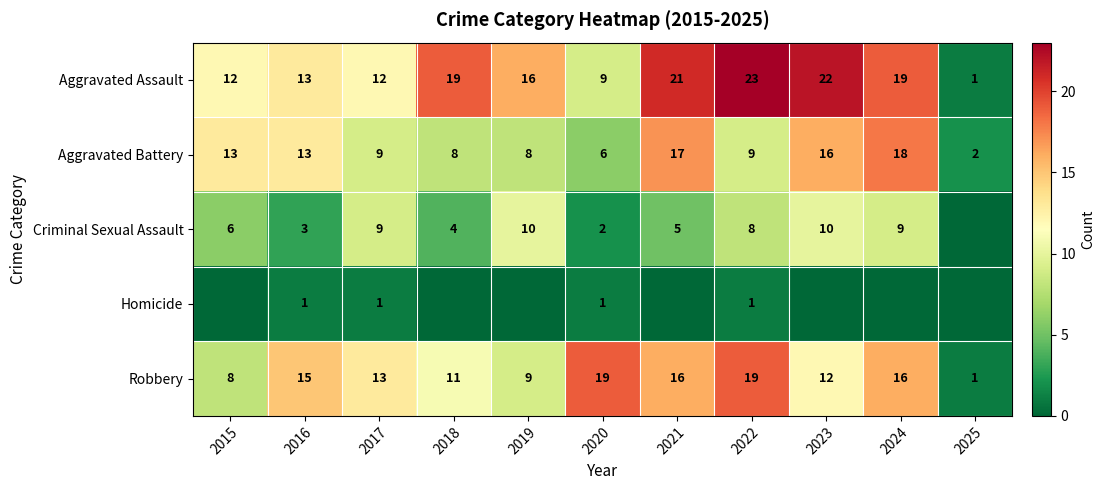

What is the maximum value for Aggravated Assault?

23